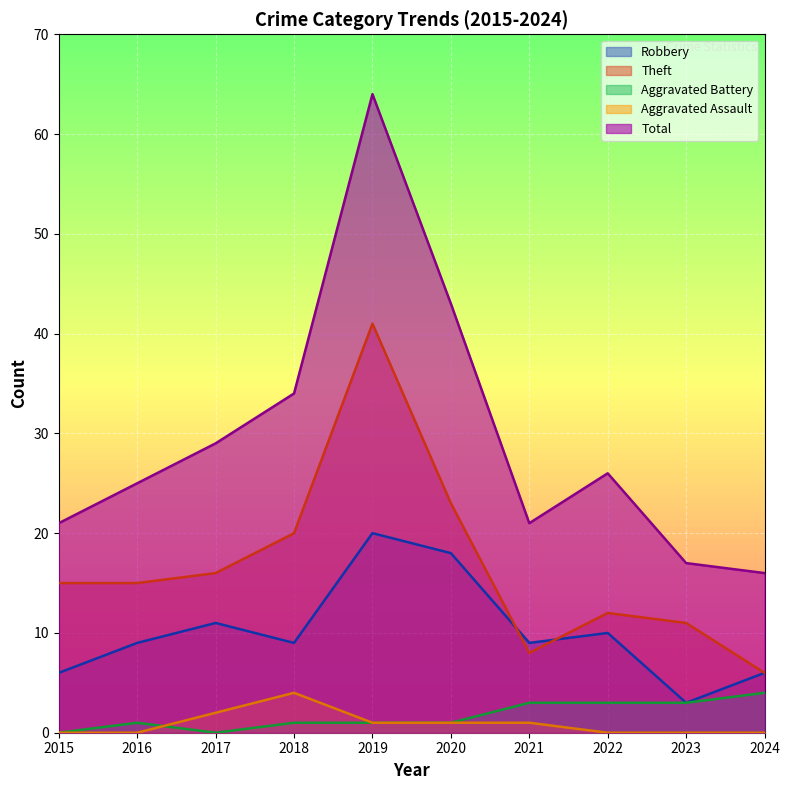

Where is Total nearest to the value 40?

2020